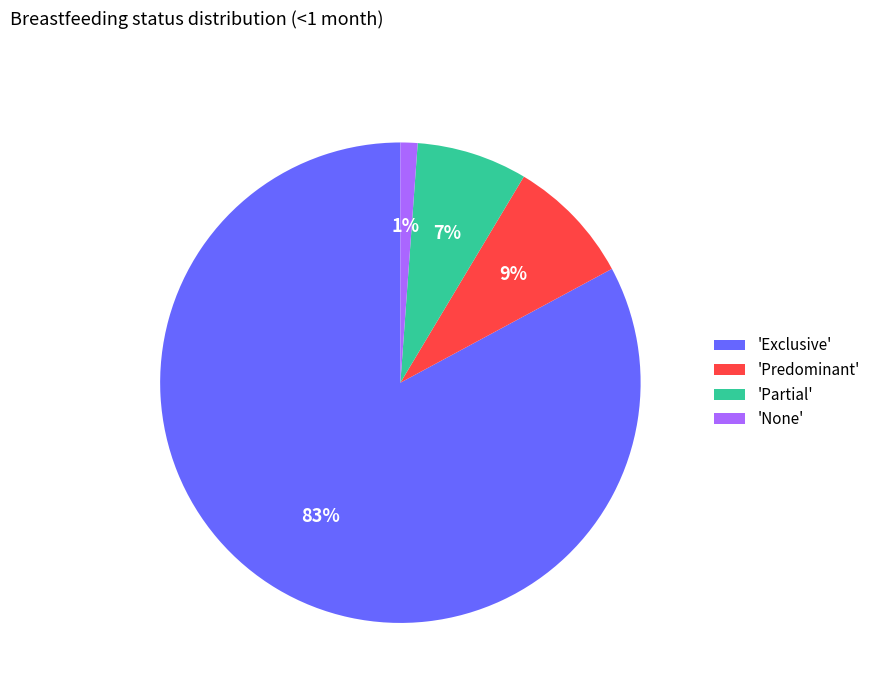

Does any single category account for the majority?

Yes